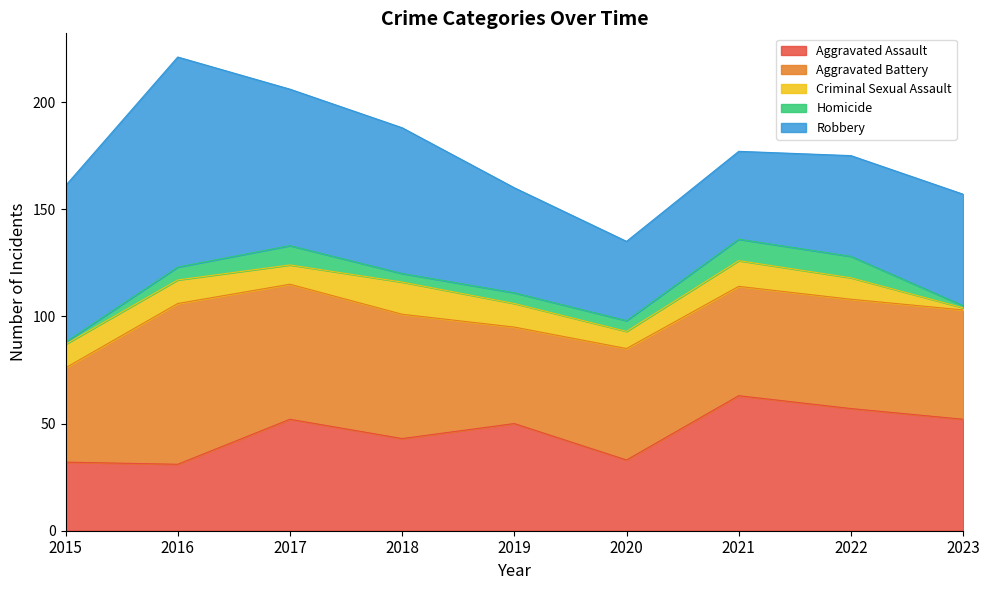

What is the spread (max minus min) of values at 2018?

64